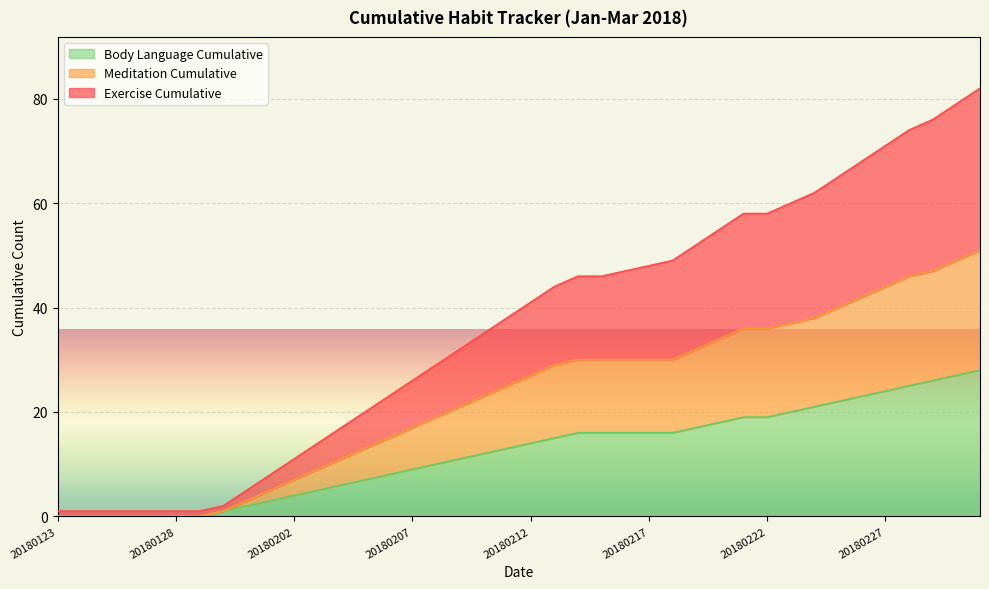

What is the sum of the Meditation Cumulative values at 20180126 and 20180202?

7